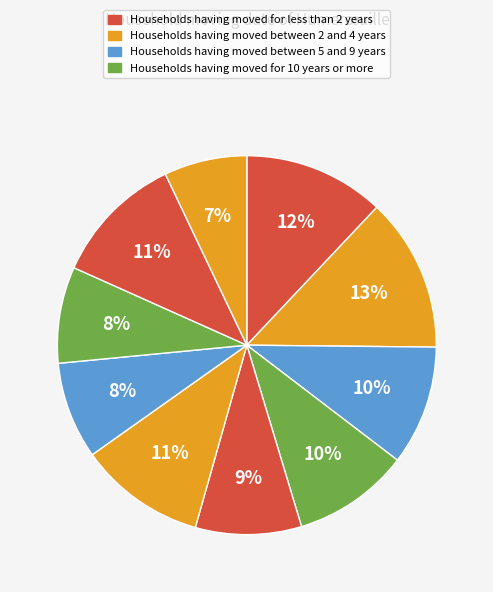

Is there a majority slice in this chart?

No